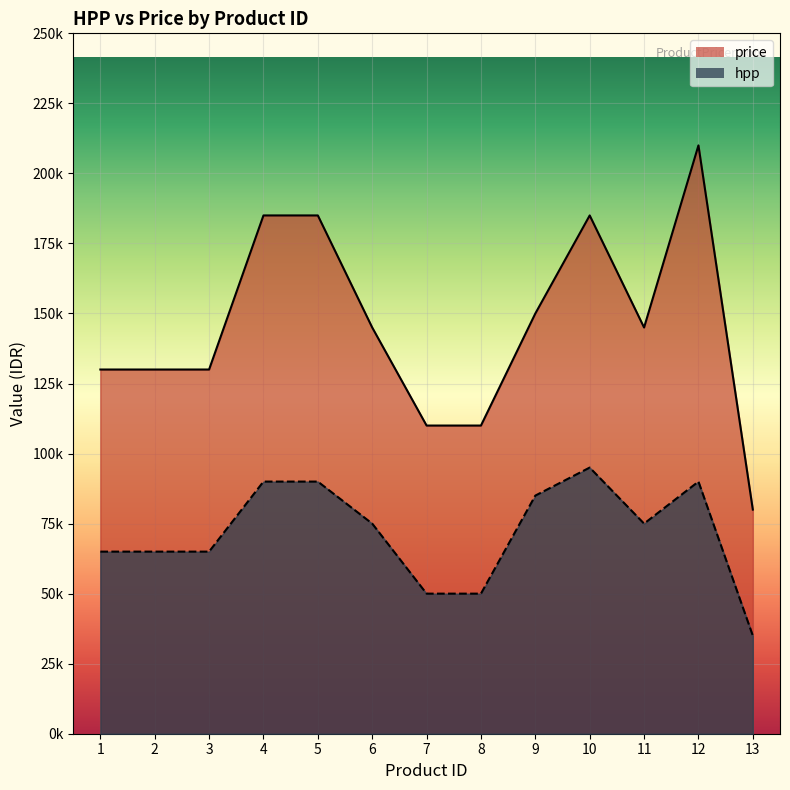

What are all the series names shown in the legend?

price, hpp